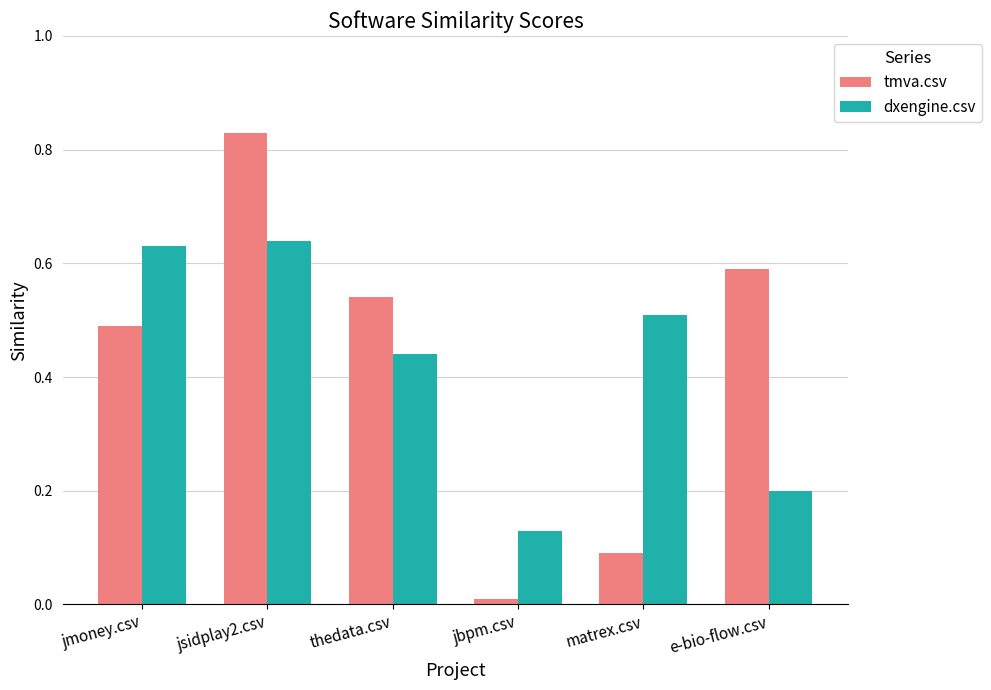

The value of tmva.csv at jbpm.csv is 0.0. True or false?

True